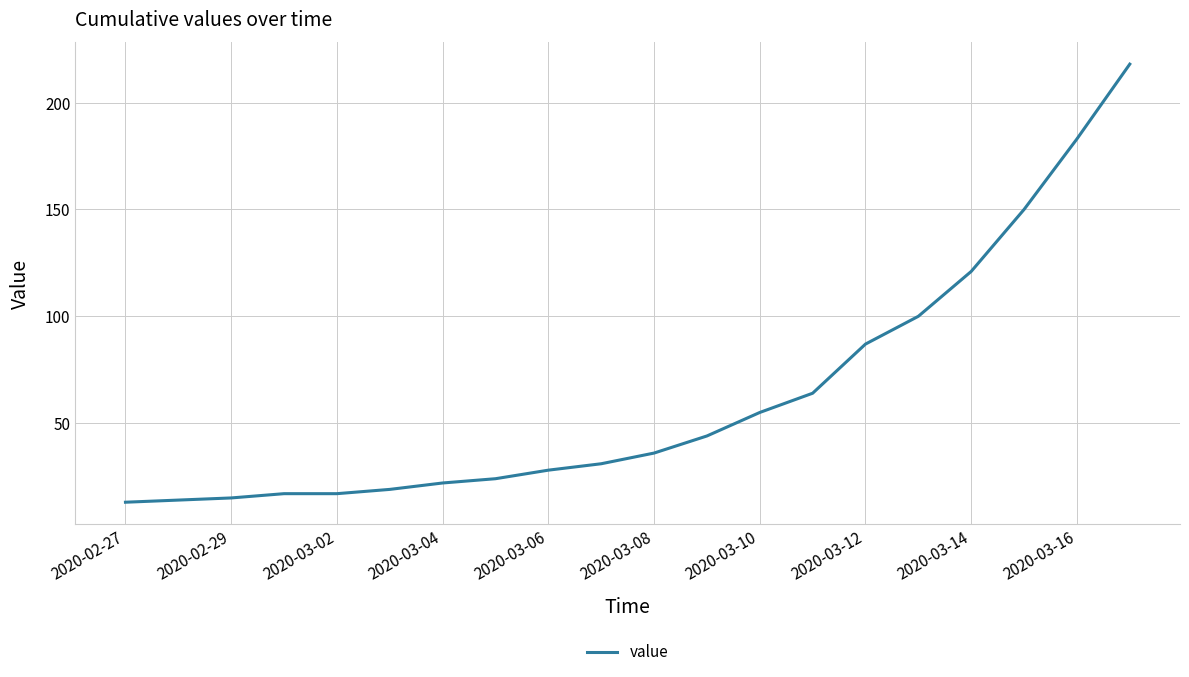

What is the difference between the maximum and minimum values?

205